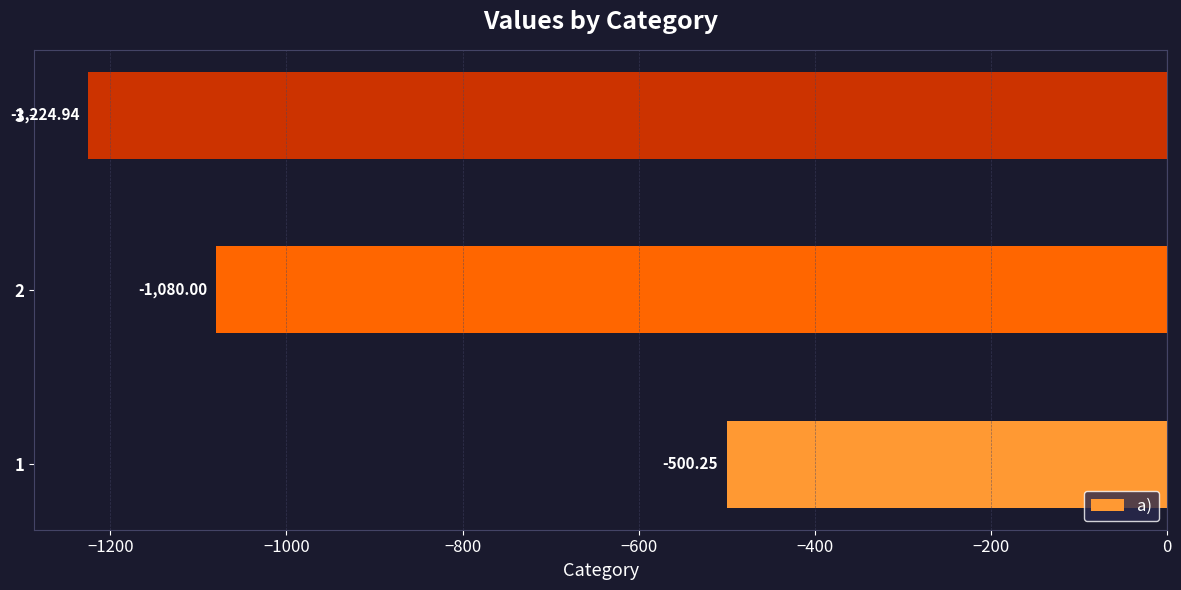

List the labels in order of value, smallest first.

3, 2, 1